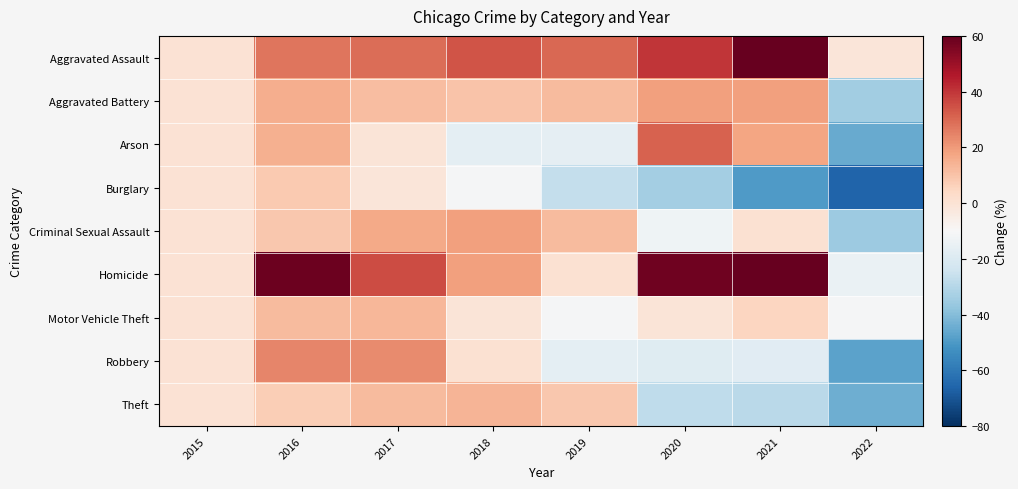

At how many categories does at least one series exceed 13?

6